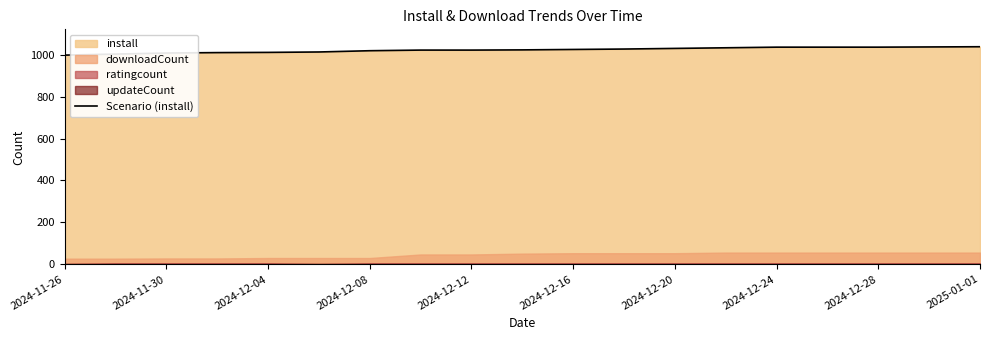

What is the minimum value for Scenario (install)?

998